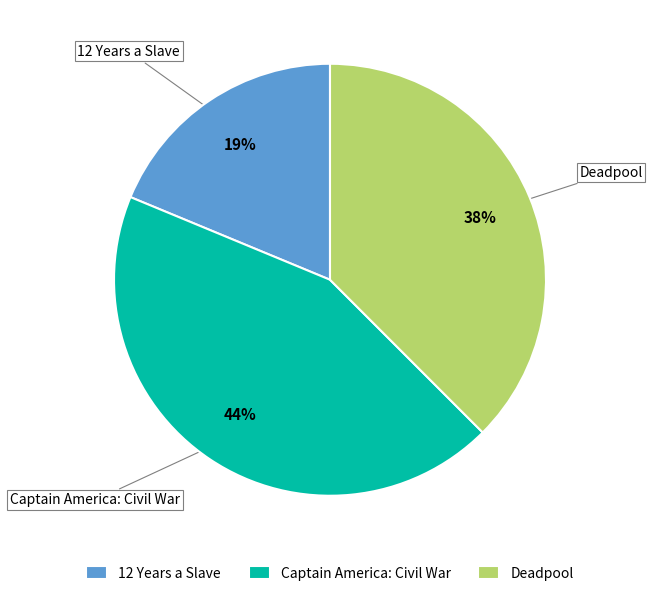

How many slices are in this pie chart?

3